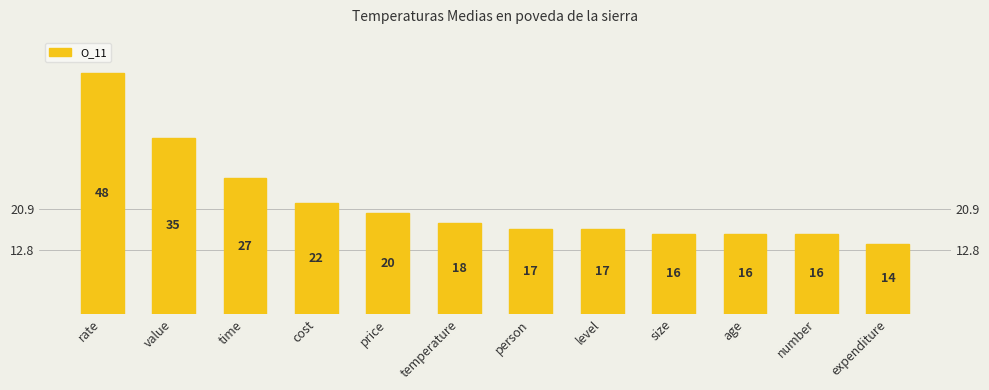

List the labels in order of value, smallest first.

expenditure, size, age, number, person, level, temperature, price, cost, time, value, rate